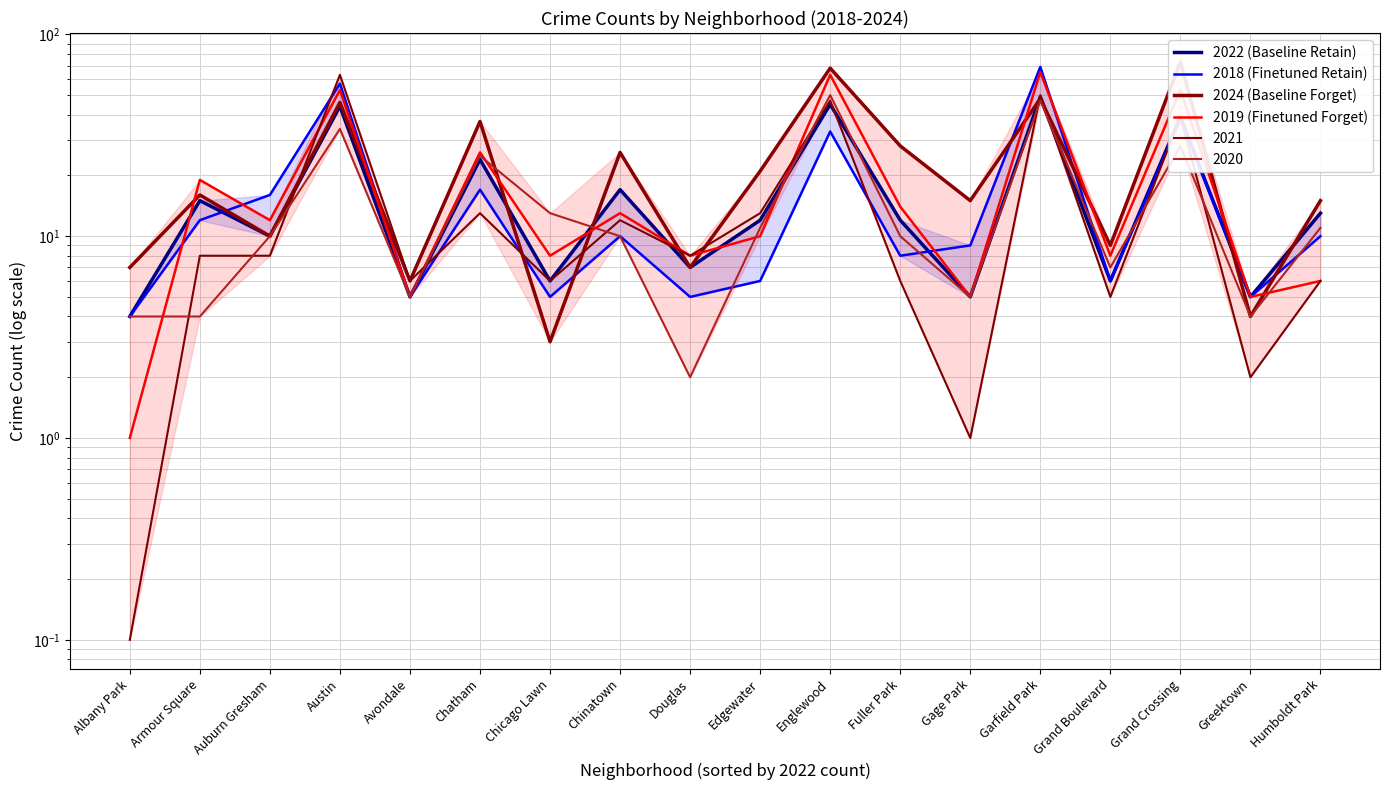

The 2024 (Baseline Forget) series shows 6 at Avondale. True or false?

True